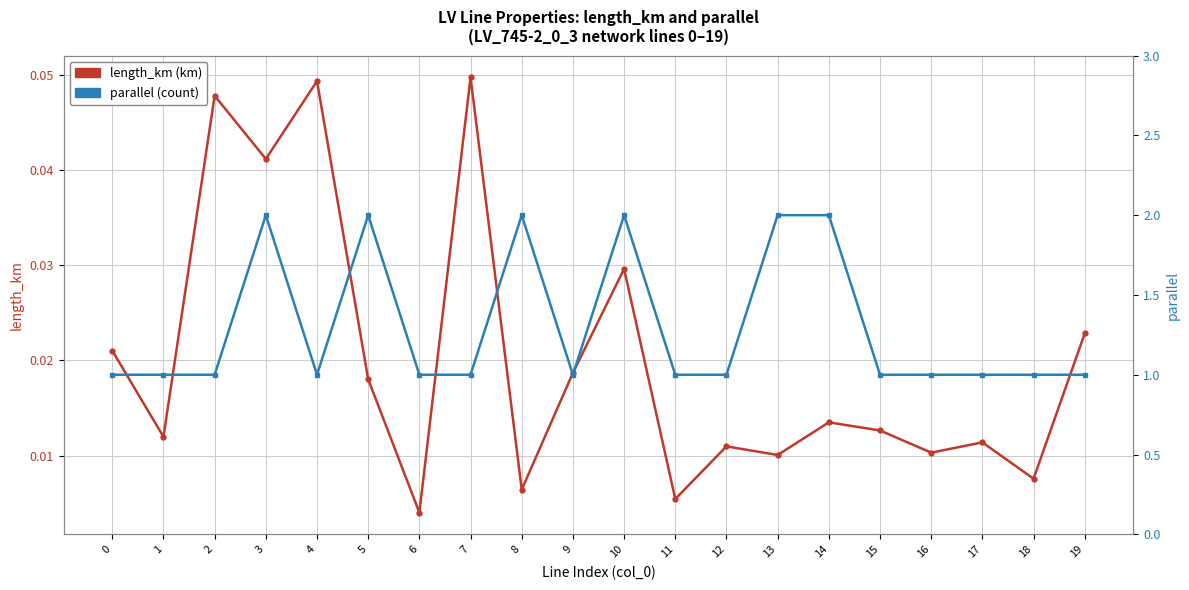

Which label corresponds to the smallest value in the chart?

6